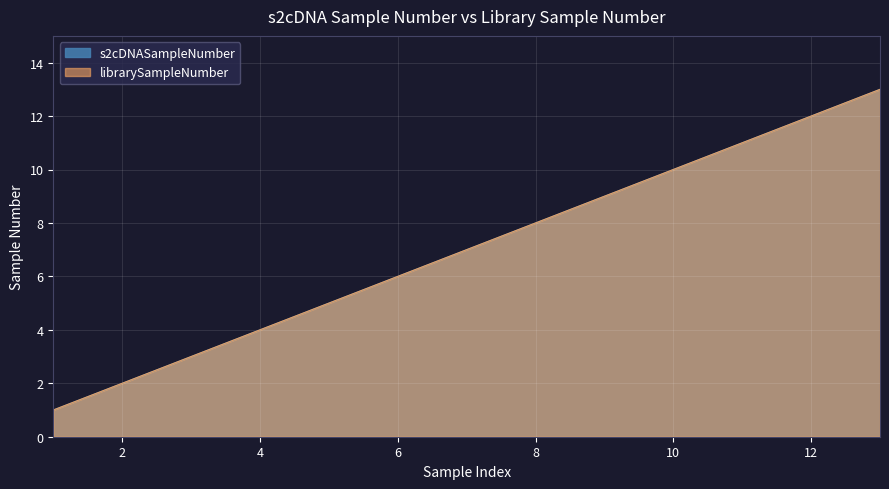

What is the average value of the s2cDNASampleNumber series?

7